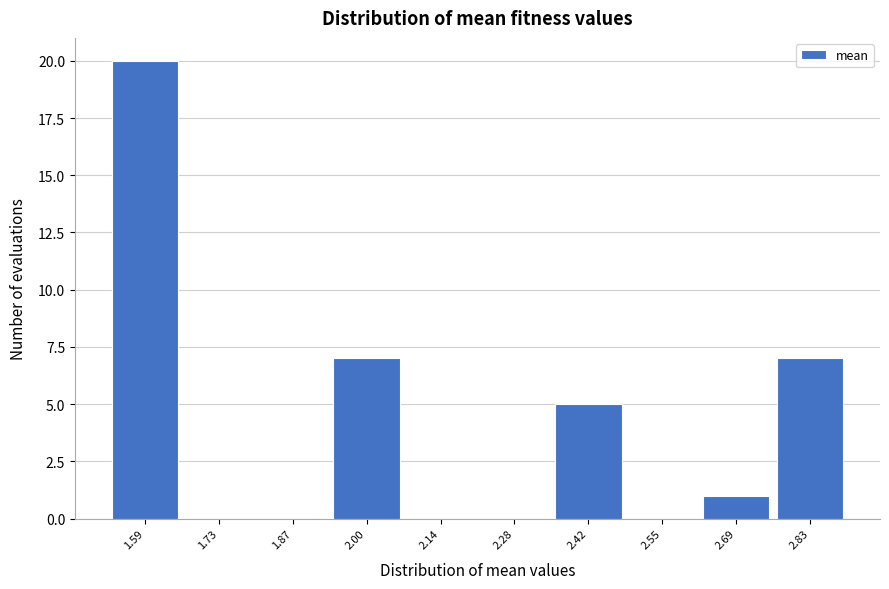

Reading left to right, what are all the values shown in this chart?

1.59=20	1.73=0	1.87=0	2.00=7	2.14=0	2.28=0	2.42=5	2.55=0	2.69=1	2.83=7